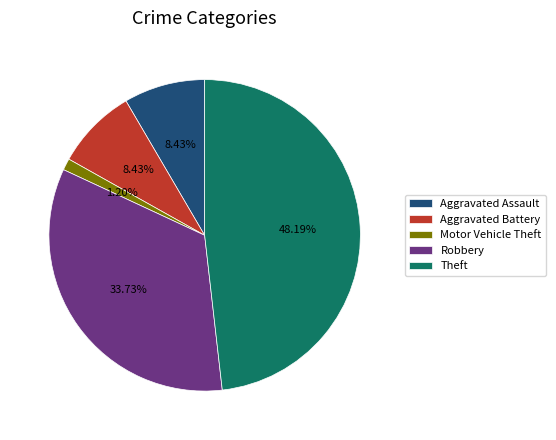

Which category has the biggest portion of the pie?

Theft